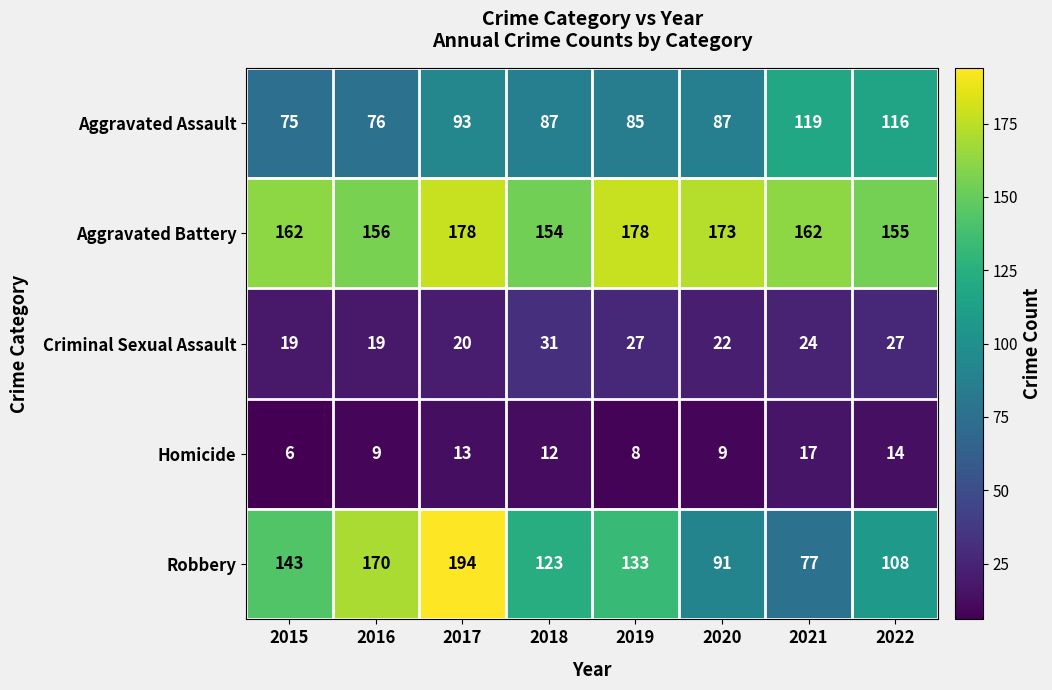

True or false: Criminal Sexual Assault has a value of 35 at 2021.

False